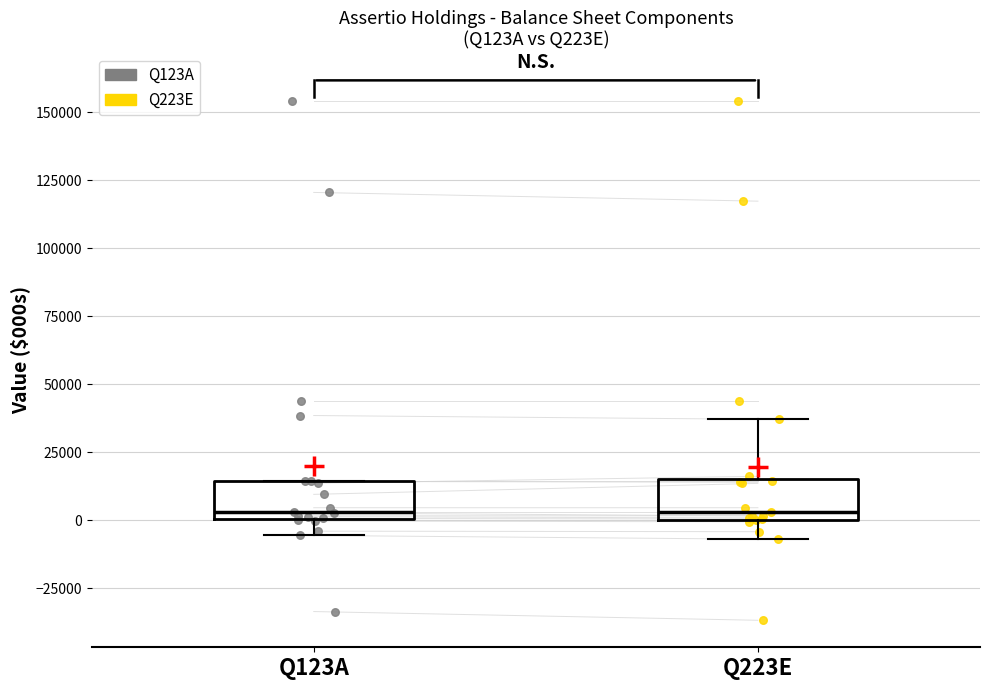

Reading left to right, transcribe this box plot: for each box, give where its median line is, the range the box spans, and where its two whiskers end, as read against the y-axis. The values are not printed on the chart, so give them approximately, as read against the axis.

Q123A: median 5000, box 0 to 15000, whiskers -5000 to 15000
Q223E: median 5000, box 0 to 15000, whiskers -5000 to 35000